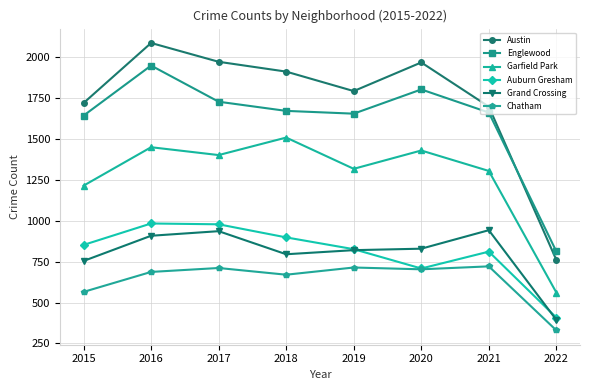

Between 2021 and 2022, which series saw the biggest shift?

Austin